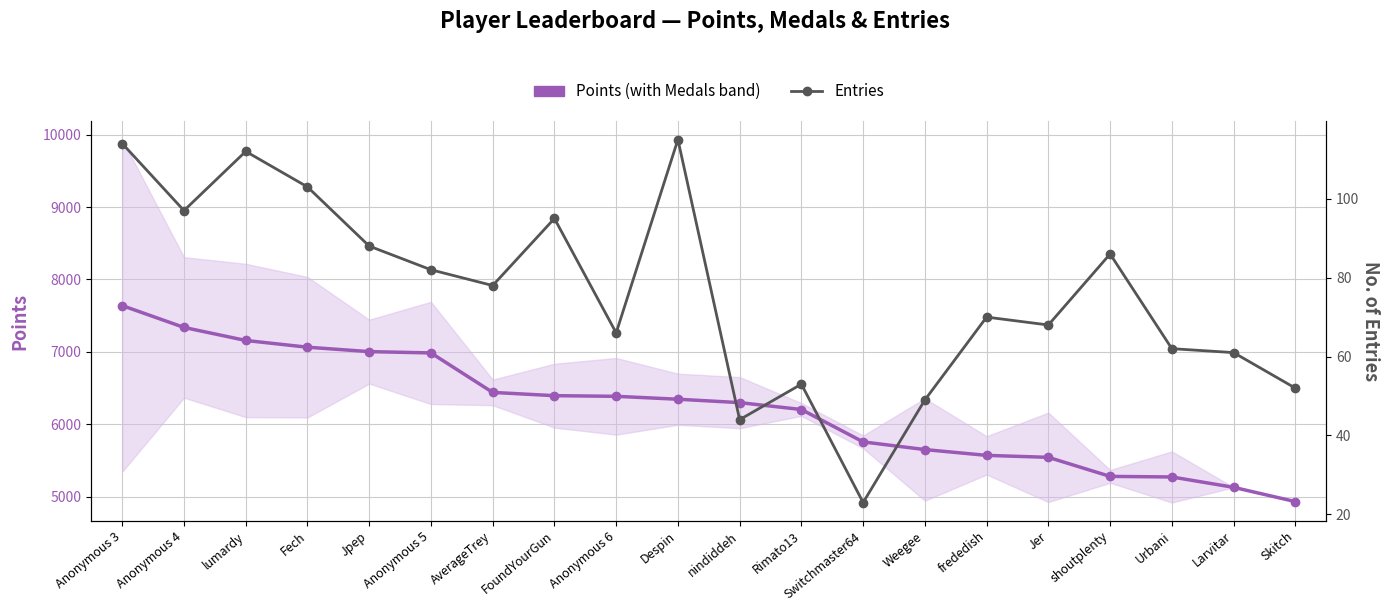

At Weegee, list the series in order from largest to smallest.

Points, Entries